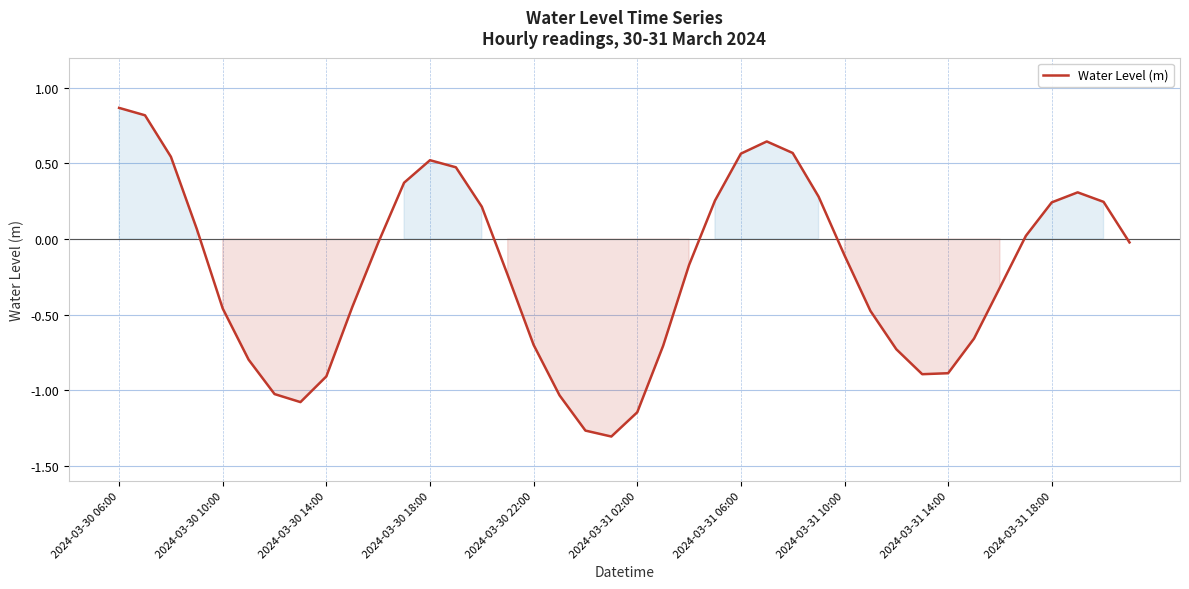

What is the difference between the maximum and minimum values?

2.2